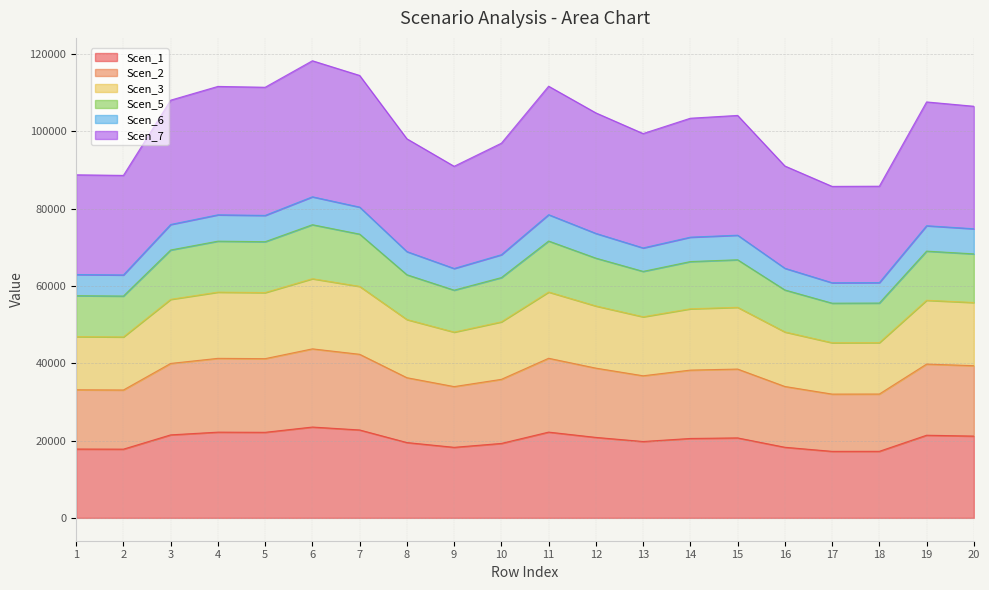

What is the total value across all series at 12?

104735.1